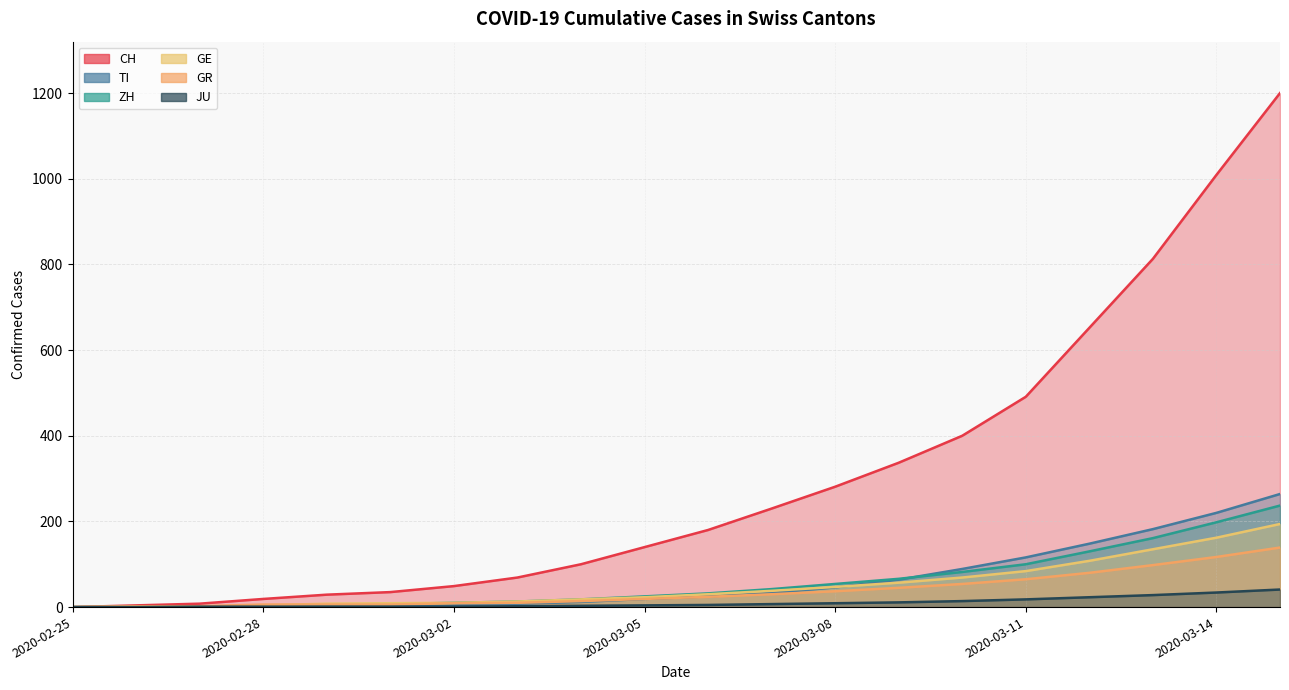

Reading left to right, extract all data points from this chart.

CH: 0	4	8	19	29	35	49	69	100	140	180	230	281	337	400	491	652	813	1009	1200
TI: 0	1	1	1	2	2	4	8	12	19	25	33	46	64	89	116	148	182	220	264
ZH: 0	0	2	2	6	7	10	13	18	25	32	42	54	66	82	100	130	161	198	237
GE: 0	1	1	4	8	9	10	13	18	23	30	38	47	57	69	84	108	135	162	194
GR: 0	2	2	6	6	6	9	10	14	19	24	30	37	45	54	65	80	98	117	139
JU: 0	0	1	1	1	1	1	2	3	4	5	7	9	11	14	18	23	28	34	41